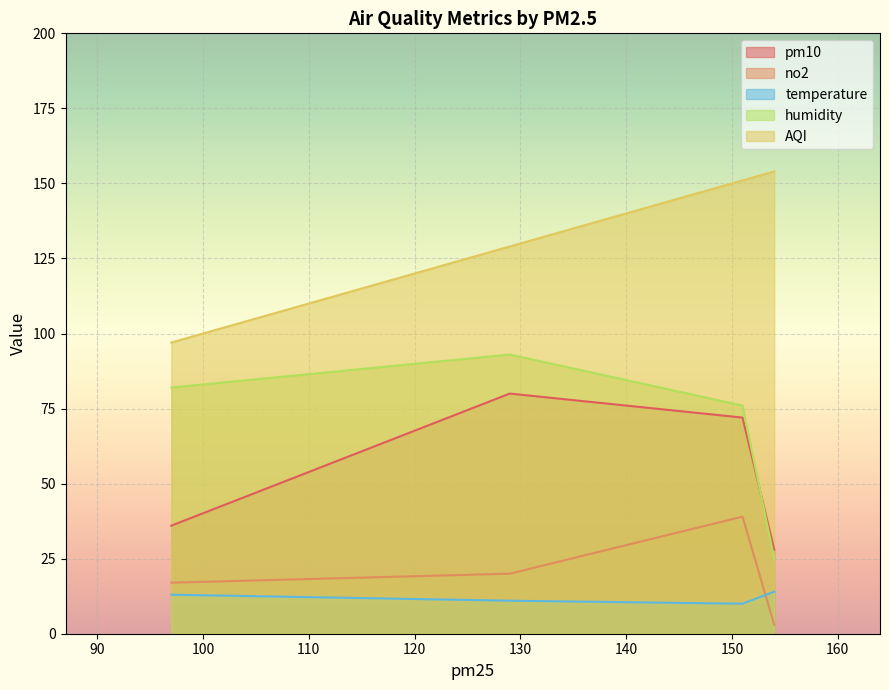

True or false: AQI has more than 1 interior local peaks.

False